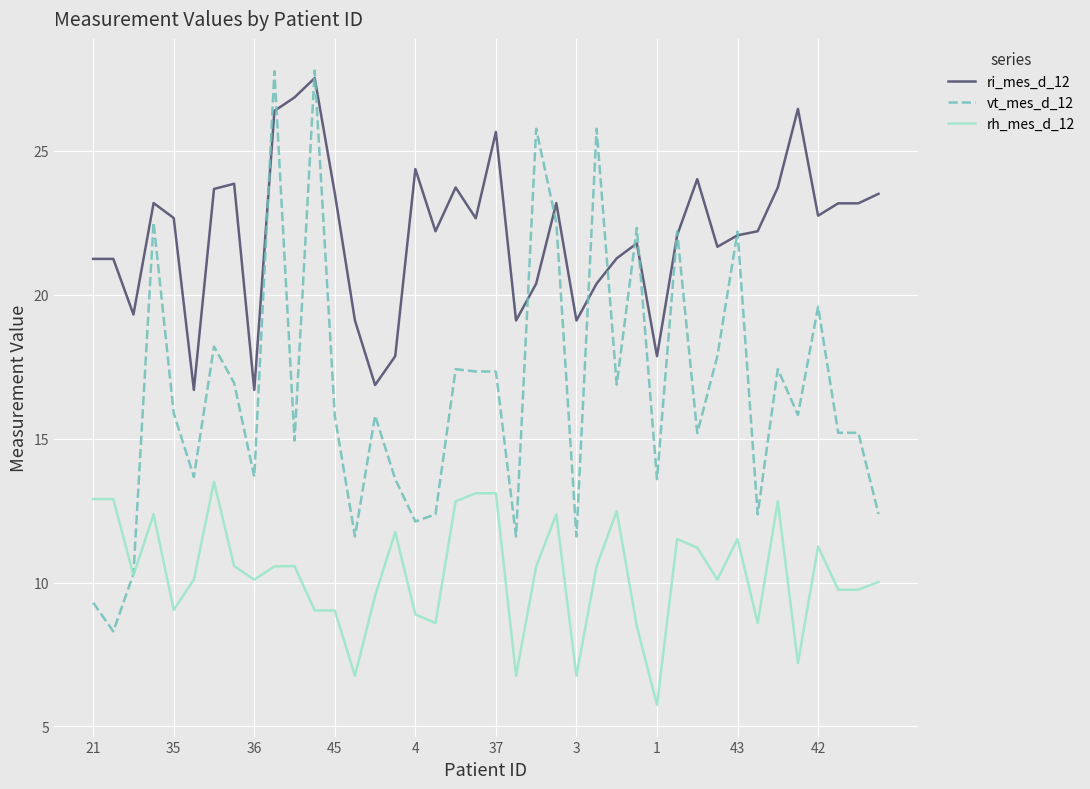

Does the chart have visible grid lines?

Yes